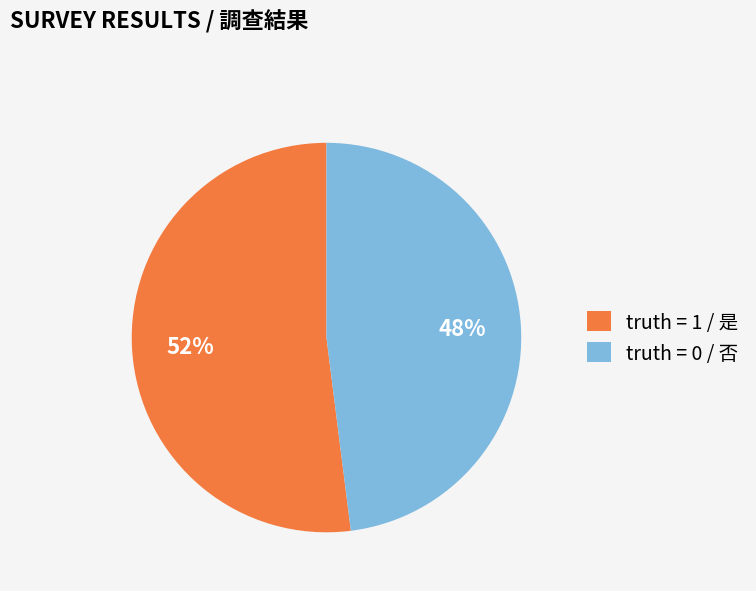

Between truth = 0 / 否 and truth = 1 / 是, which is larger?

truth = 1 / 是